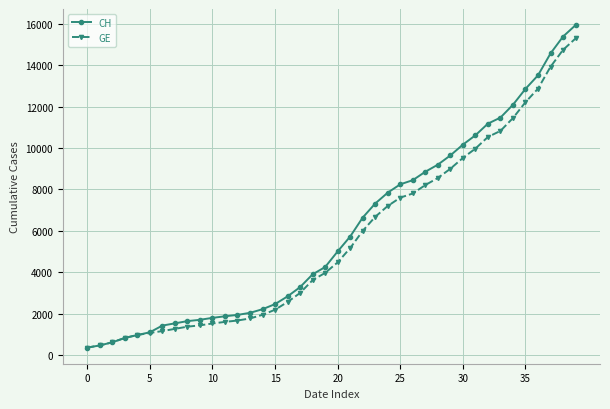

Which series has the largest range (max minus min)?

CH